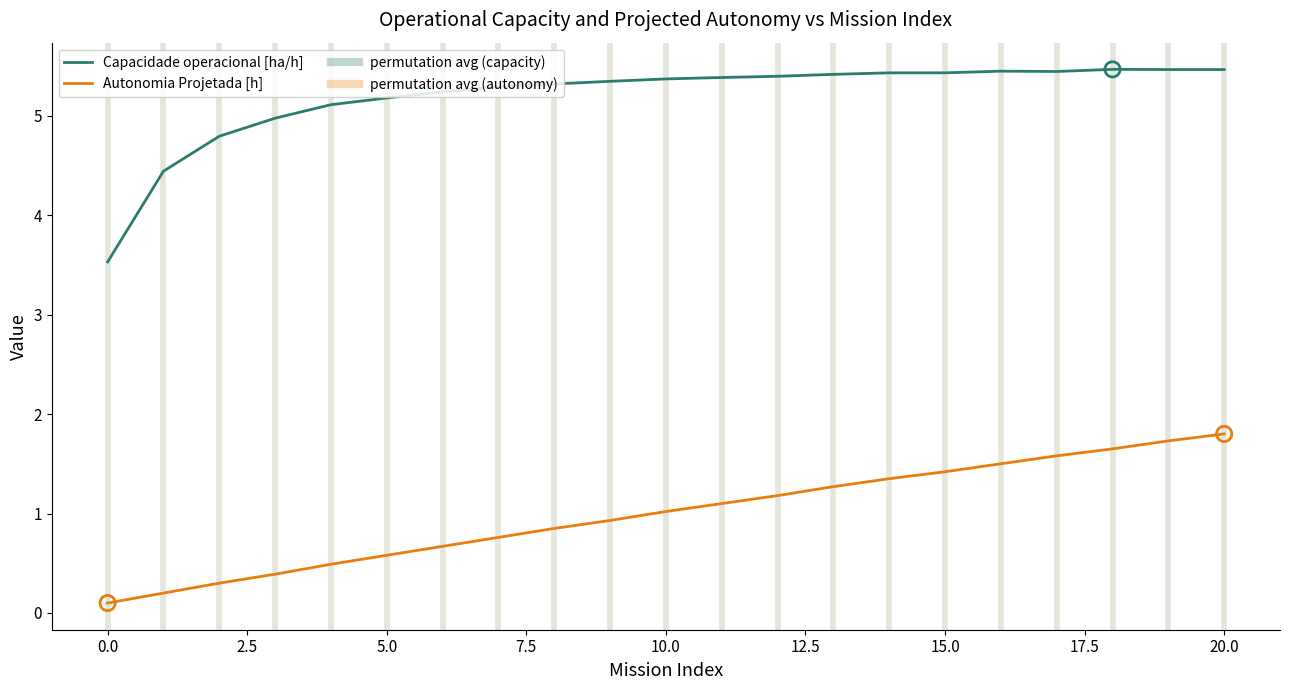

Rank the series by their average value, from lowest to highest.

Autonomia Projetada [h], Capacidade operacional [ha/h]